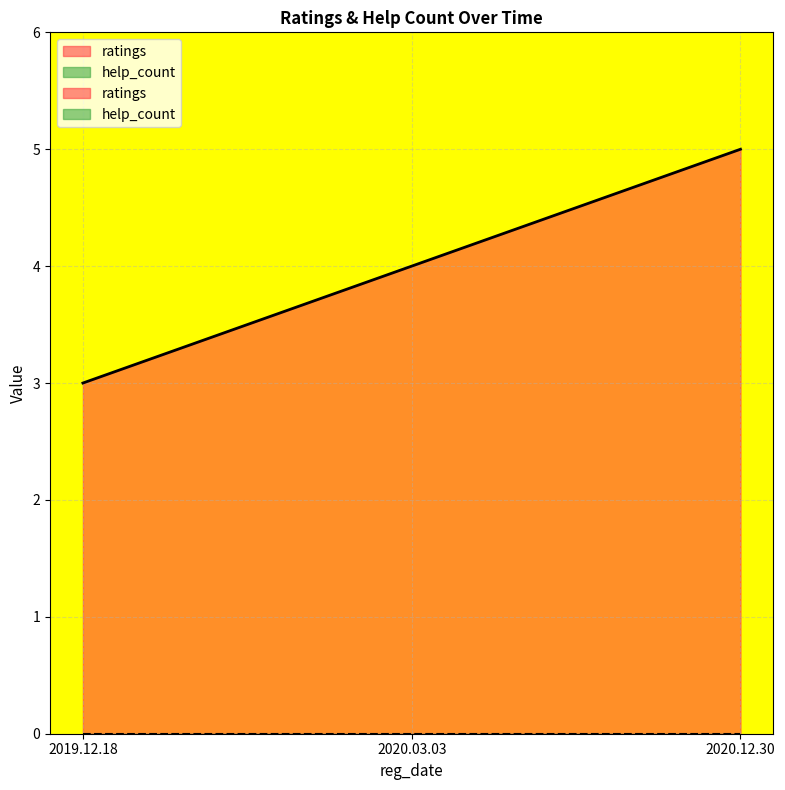

How many values are between 3 and 5?

3